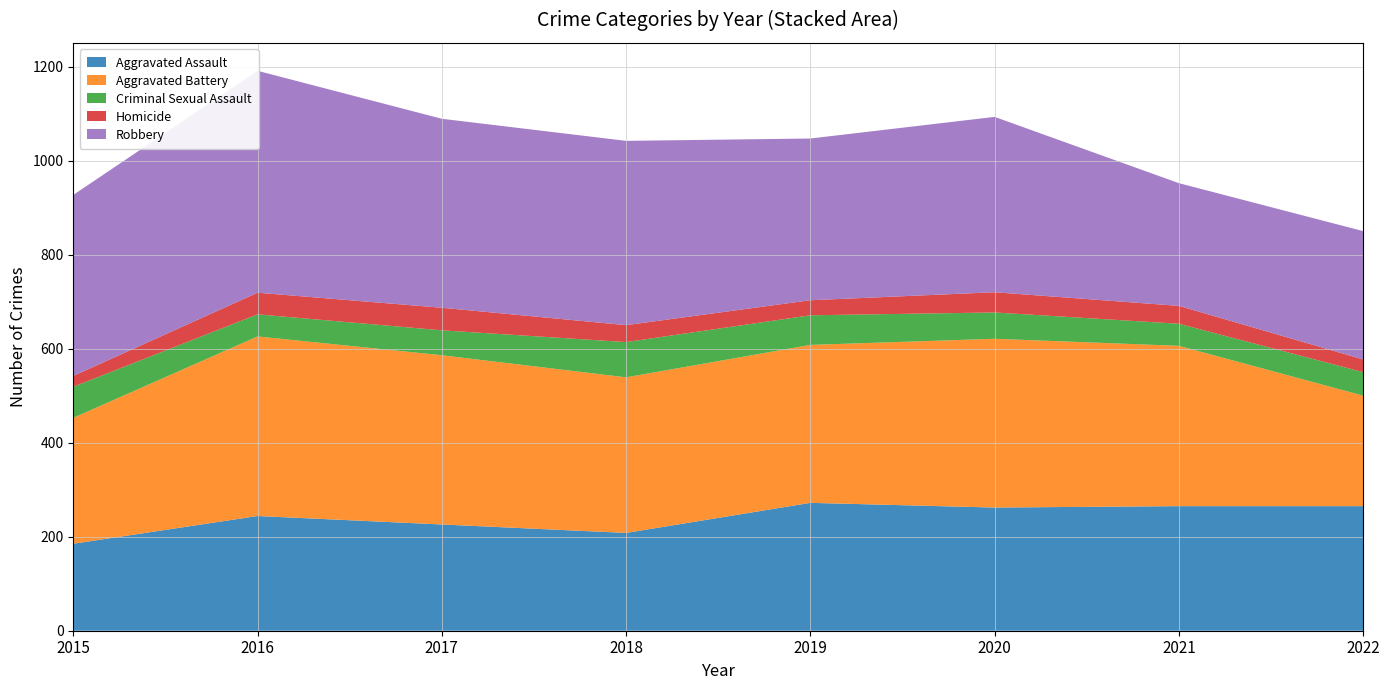

Reading left to right, list all the values displayed in this chart.

Aggravated Assault: 2015=185	2016=244	2017=226	2018=208	2019=272	2020=262	2021=265	2022=265
Aggravated Battery: 2015=268	2016=382	2017=360	2018=331	2019=336	2020=359	2021=341	2022=235
Criminal Sexual Assault: 2015=66	2016=47	2017=53	2018=75	2019=63	2020=56	2021=47	2022=50
Homicide: 2015=23	2016=46	2017=48	2018=36	2019=32	2020=43	2021=38	2022=27
Robbery: 2015=385	2016=472	2017=402	2018=392	2019=344	2020=373	2021=261	2022=273